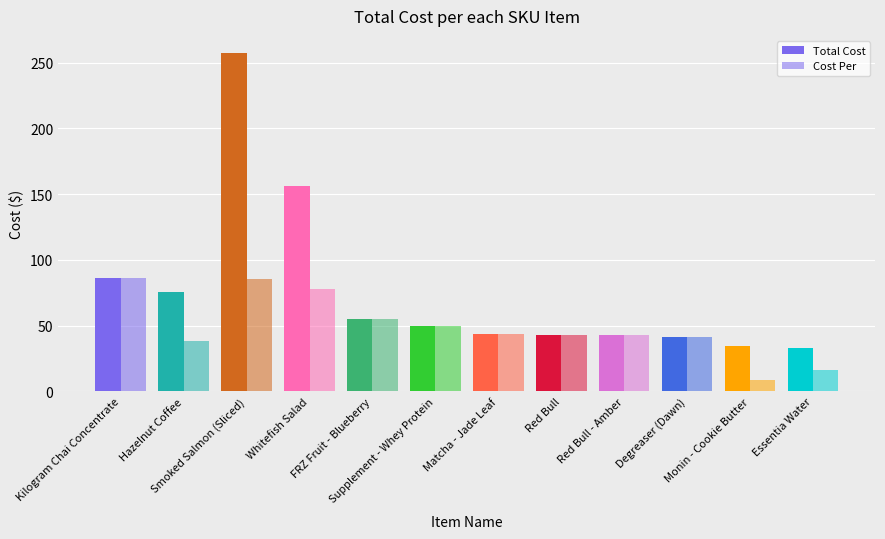

What position from the left is Essentia Water?

12